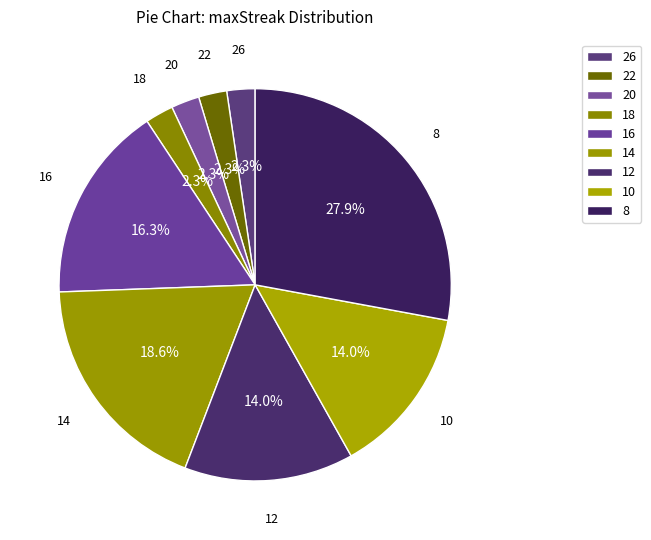

Does 14 represent more than half of the total?

No